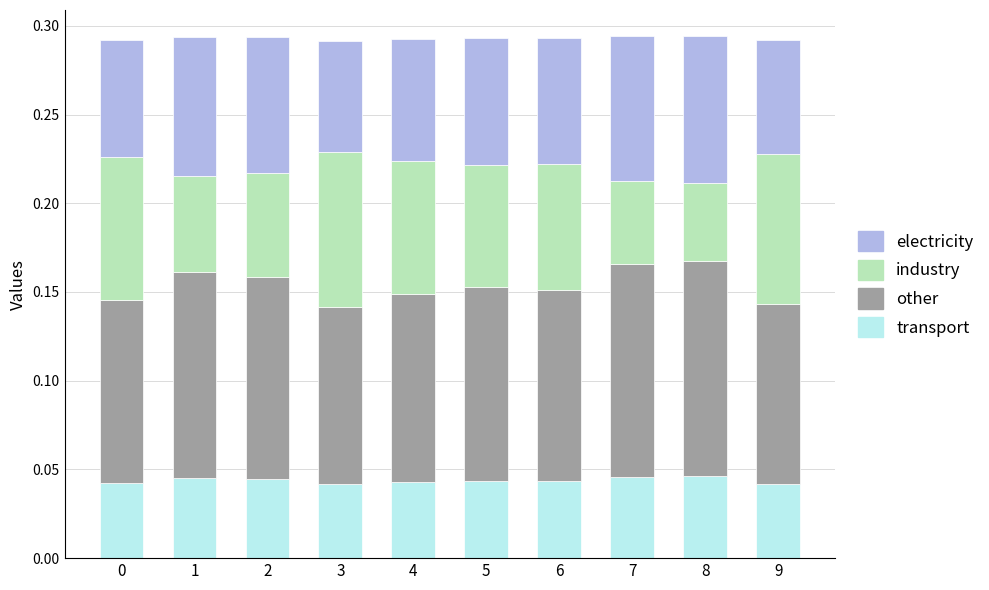

How many transport values are between 0 and 1?

10